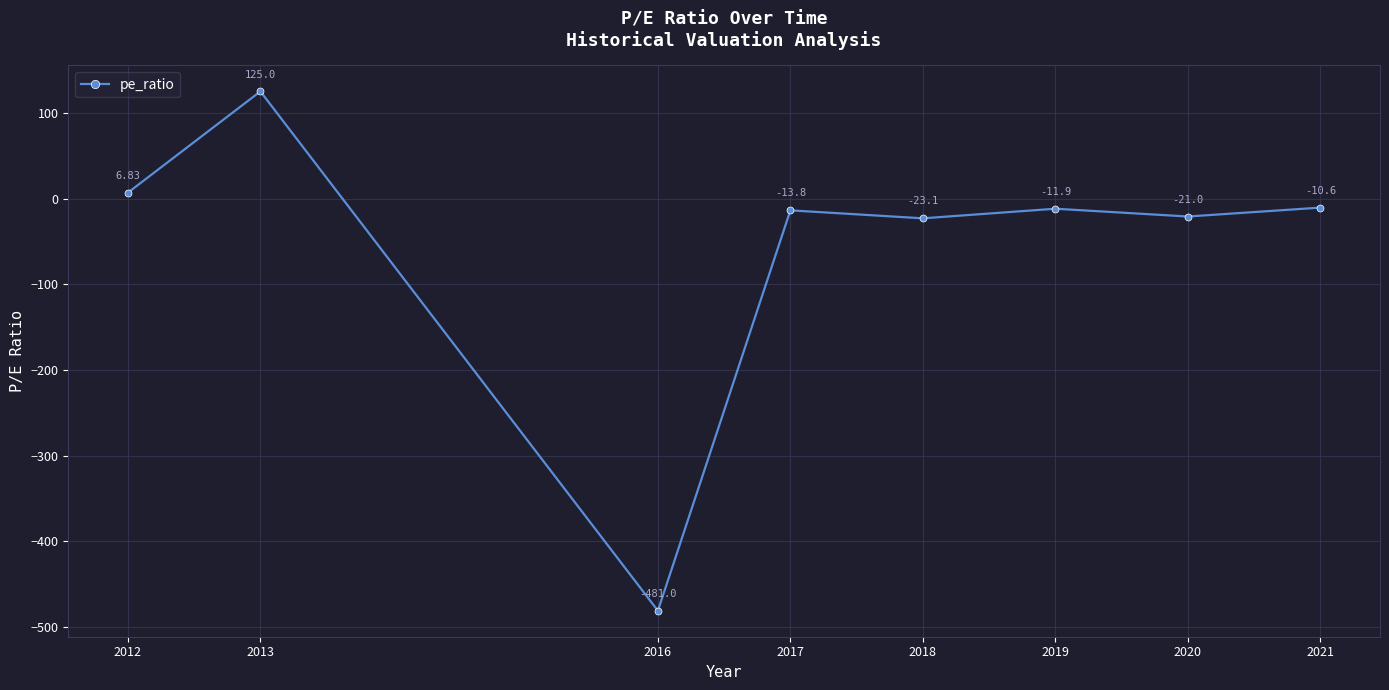

At which label is the value closest to -178?

2018